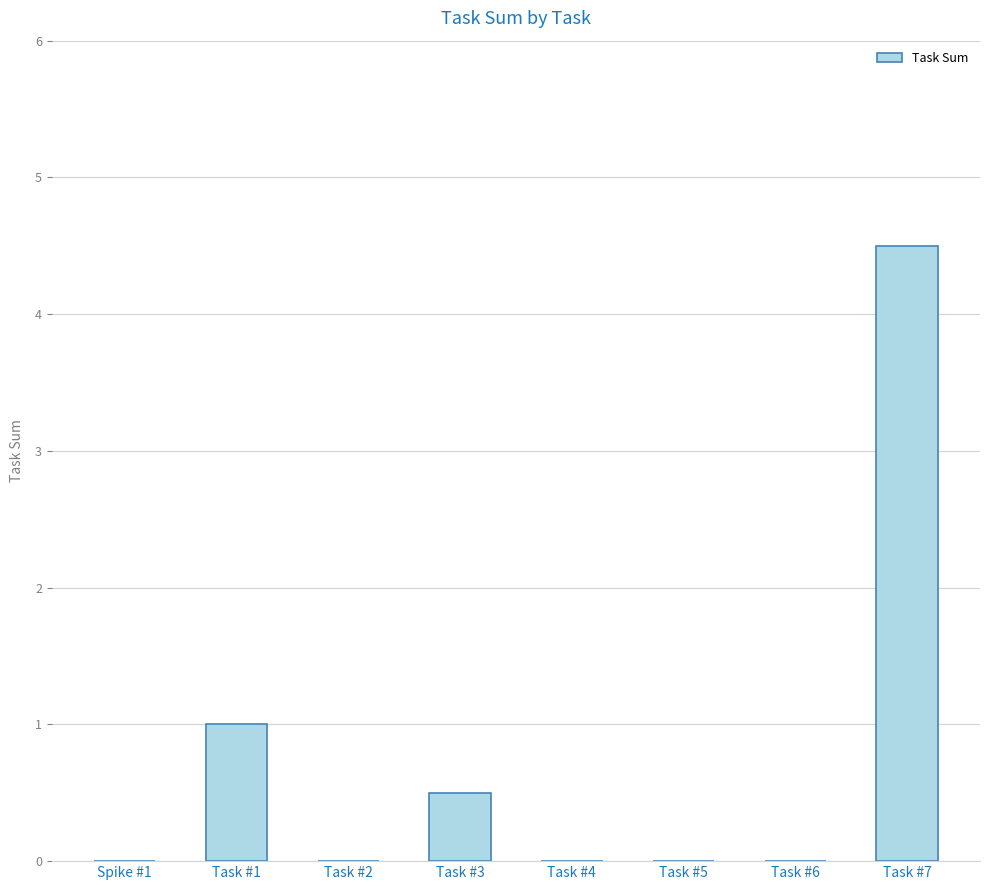

Reading left to right, transcribe all the data shown in this chart.

Spike #1=0.0	Task #1=1.0	Task #2=0.0	Task #3=0.5	Task #4=0.0	Task #5=0.0	Task #6=0.0	Task #7=4.5